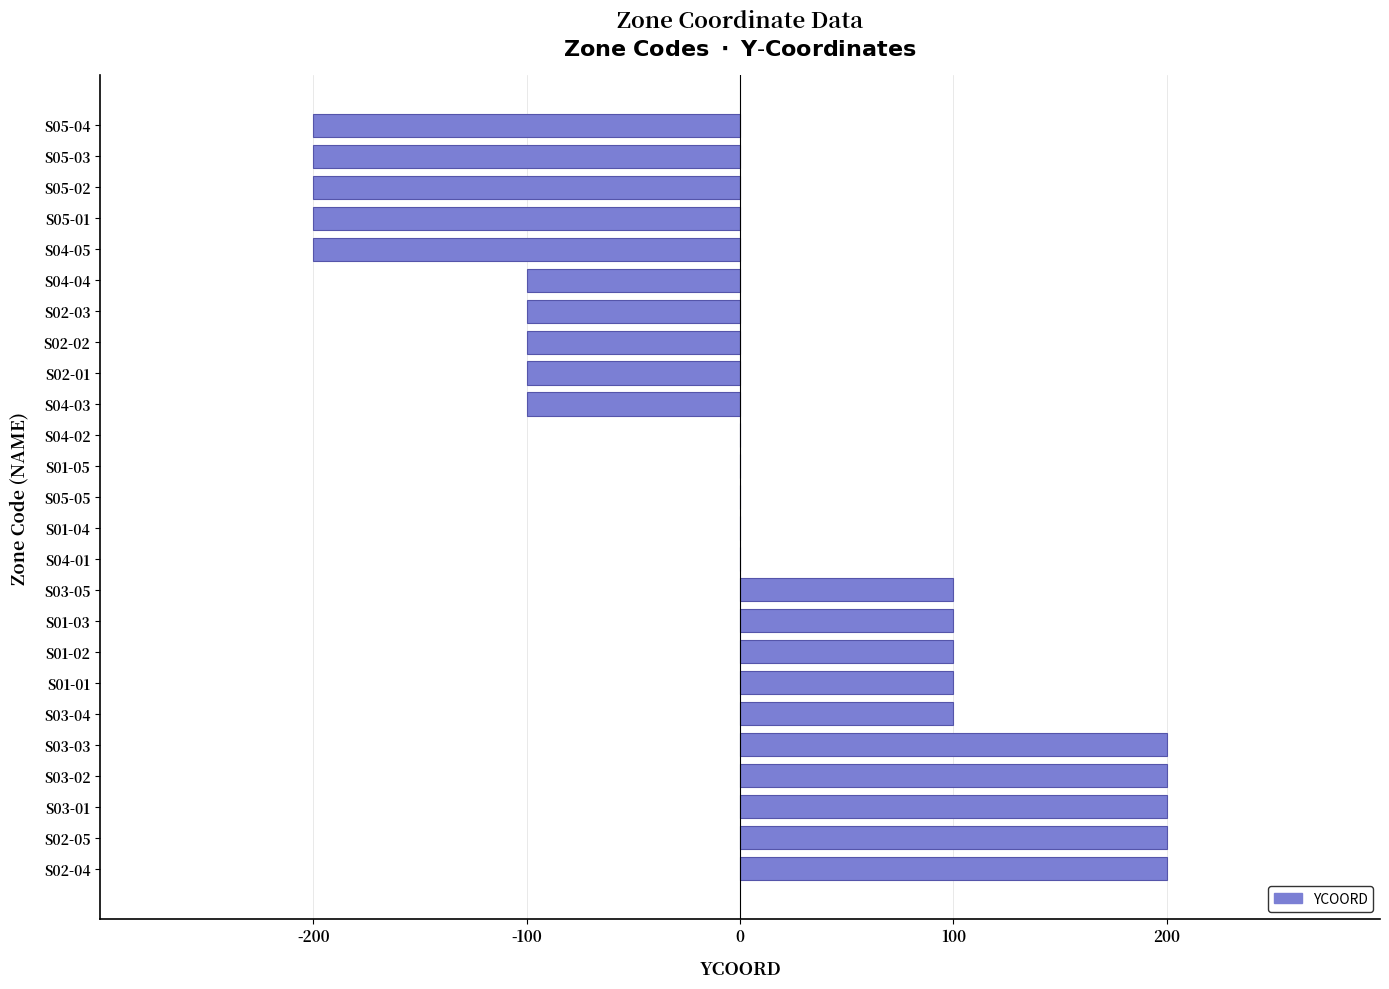

What is the maximum value shown in the chart?

200